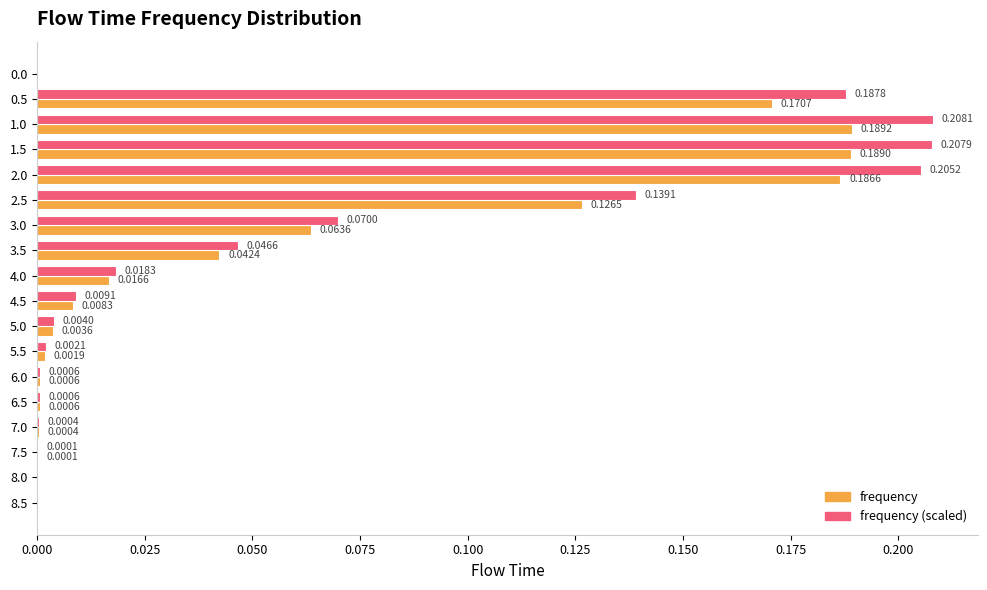

At which category is the sum across all series the highest?

1.0